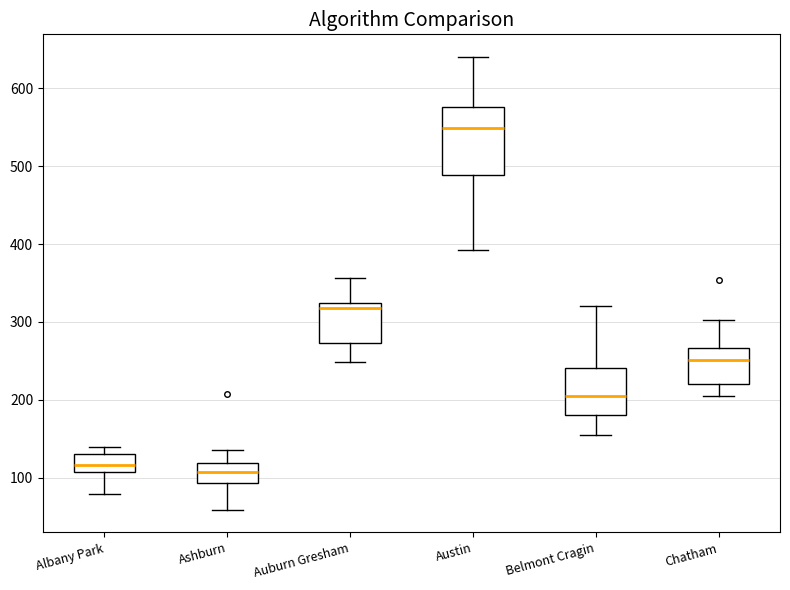

Which box has the highest median line?

Austin